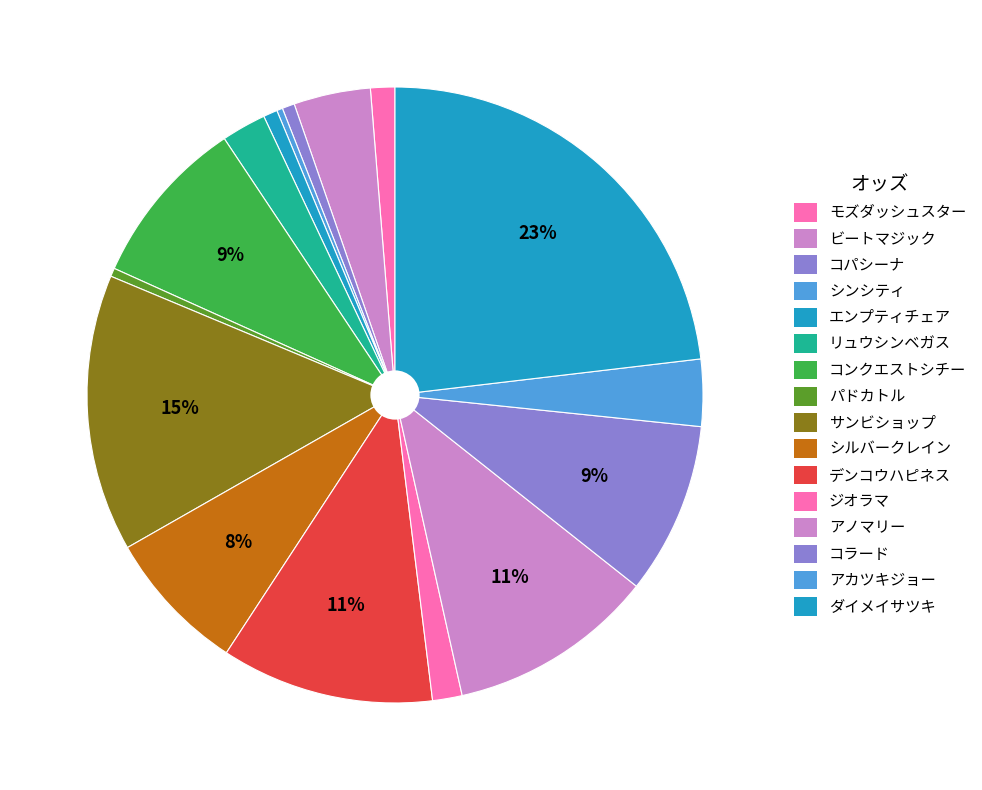

Which has a higher value, サンビショップ or シンシティ?

サンビショップ